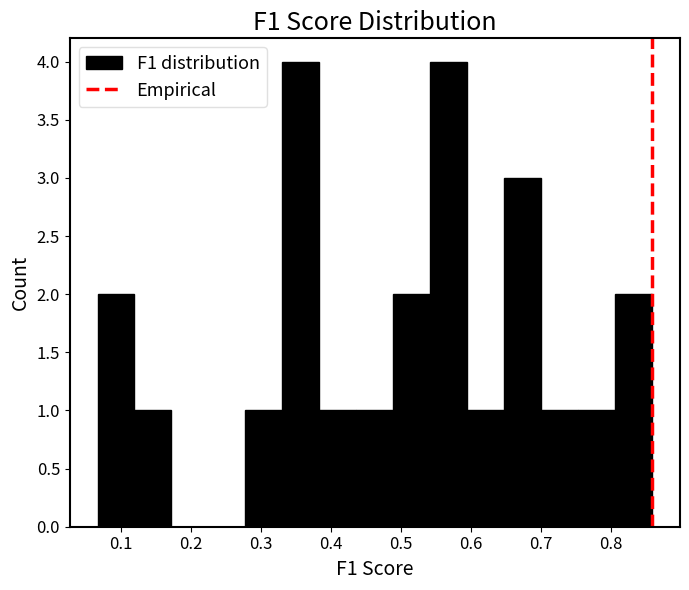

Reading left to right, list every bar in this chart as the range it spans on the x-axis followed by its height. Neither the bar edges nor the heights are printed on the chart, so give them approximately, as read against the axes.

0.07 to 0.12: 2
0.12 to 0.17: 1
0.17 to 0.23: 0
0.23 to 0.28: 0
0.28 to 0.33: 1
0.33 to 0.38: 4
0.38 to 0.44: 1
0.44 to 0.49: 1
0.49 to 0.54: 2
0.54 to 0.59: 4
0.59 to 0.65: 1
0.65 to 0.70: 3
0.70 to 0.75: 1
0.75 to 0.81: 1
0.81 to 0.86: 2